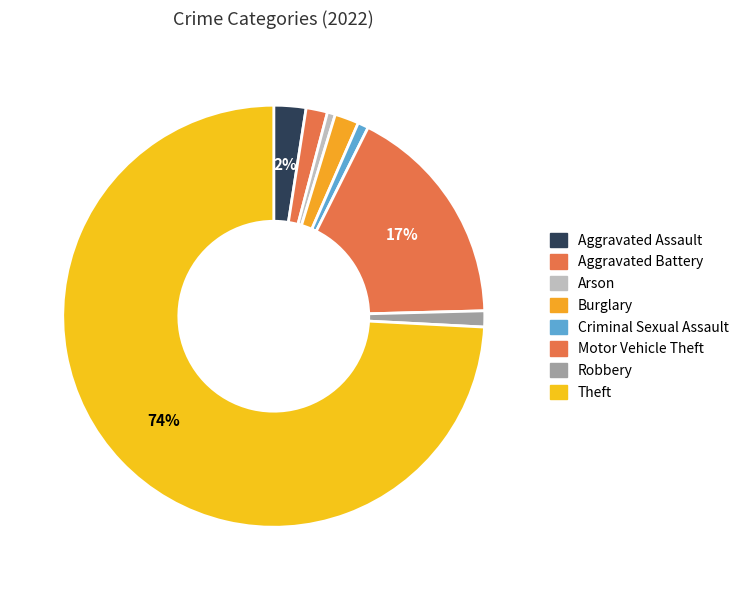

Combined, what portion of the pie is Aggravated Assault and Arson?

3.1%